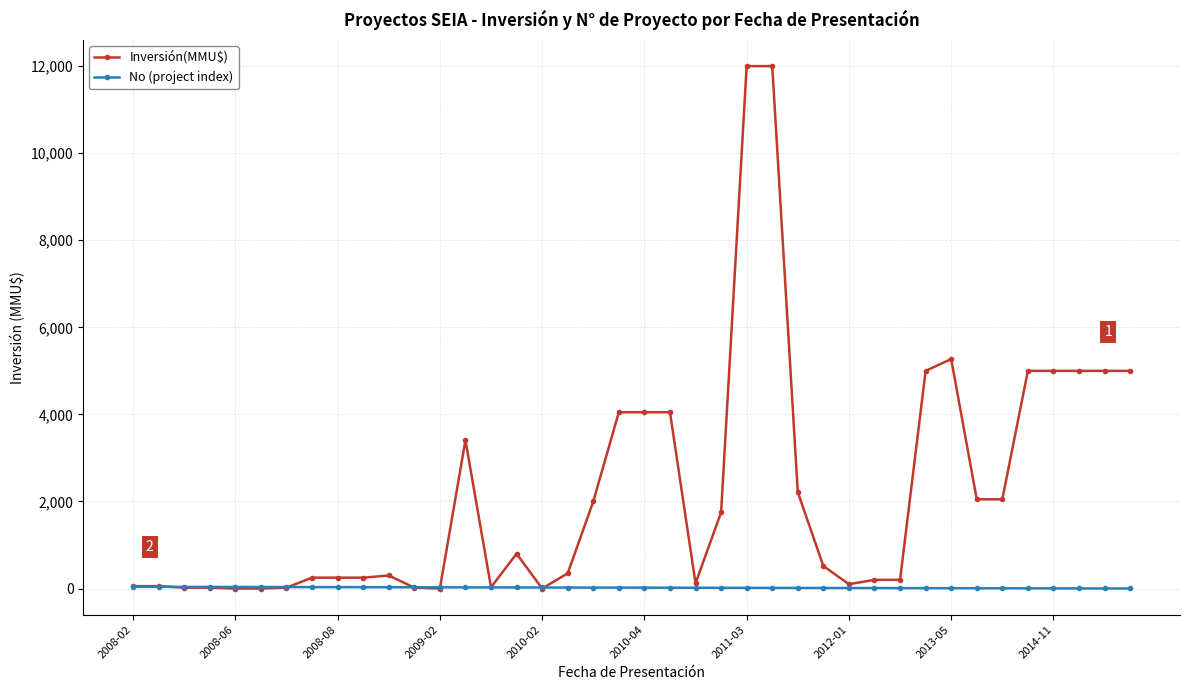

Which series has the largest total across all categories?

Inversión(MMU$)